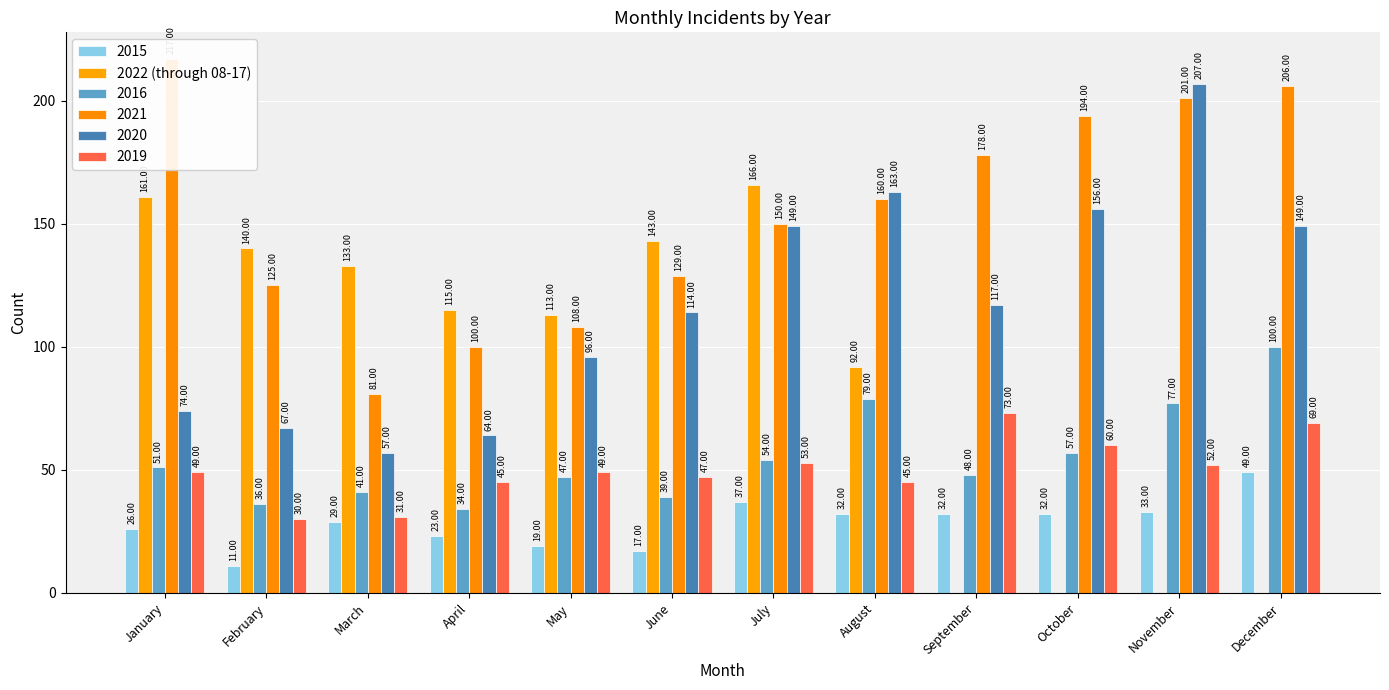

The value at December is 72. True or false?

False